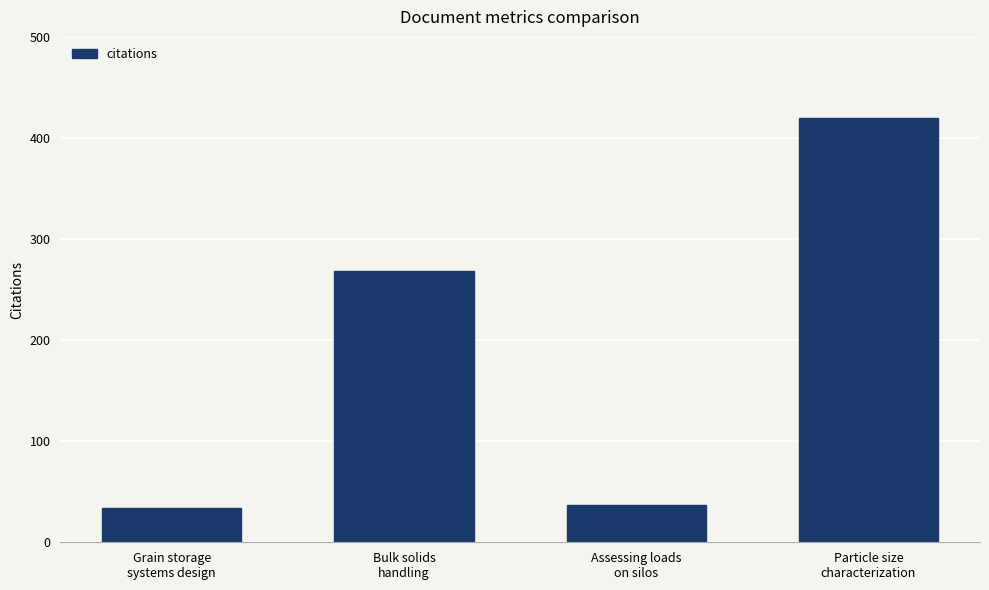

At which category does the chart reach its peak across all series?

Particle size
characterization